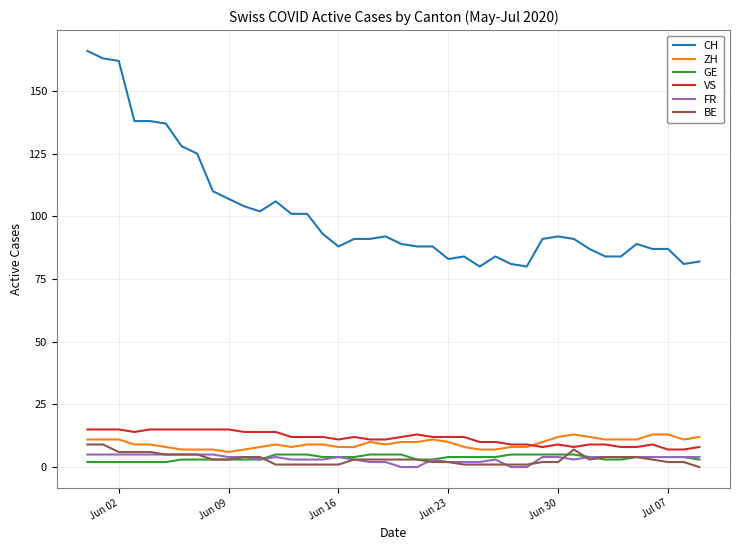

Reading left to right, list all the values displayed in this chart.

CH: 166	163	162	138	138	137	128	125	110	107	104	102	106	101	101	93	88	91	91	92	89	88	88	83	84	80	84	81	80	91	92	91	87	84	84	89	87	87	81	82
ZH: 11	11	11	9	9	8	7	7	7	6	7	8	9	8	9	9	8	8	10	9	10	10	11	10	8	7	7	8	8	10	12	13	12	11	11	11	13	13	11	12
GE: 2	2	2	2	2	2	3	3	3	3	3	3	5	5	5	4	4	4	5	5	5	3	3	4	4	4	4	5	5	5	5	5	4	3	3	4	4	4	4	3
VS: 15	15	15	14	15	15	15	15	15	15	14	14	14	12	12	12	11	12	11	11	12	13	12	12	12	10	10	9	9	8	9	8	9	9	8	8	9	7	7	8
FR: 5	5	5	5	5	5	5	5	5	4	4	3	4	3	3	3	4	3	2	2	0	0	3	2	2	2	3	0	0	4	4	3	4	4	4	4	4	4	4	4
BE: 9	9	6	6	6	5	5	5	3	3	4	4	1	1	1	1	1	3	3	3	3	3	2	2	1	1	1	1	1	2	2	7	3	4	4	4	3	2	2	0